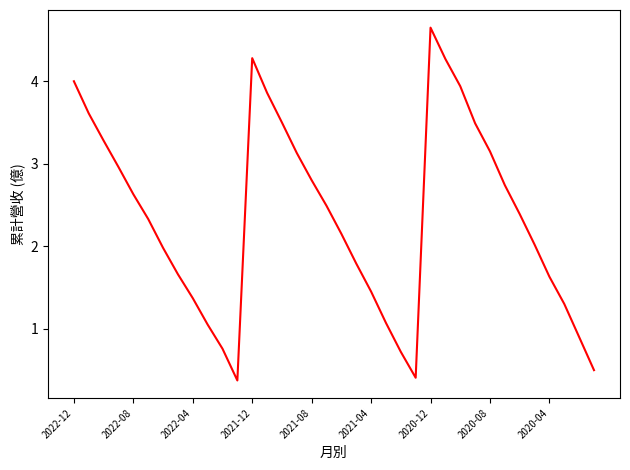

How many lines are shown in the chart?

1